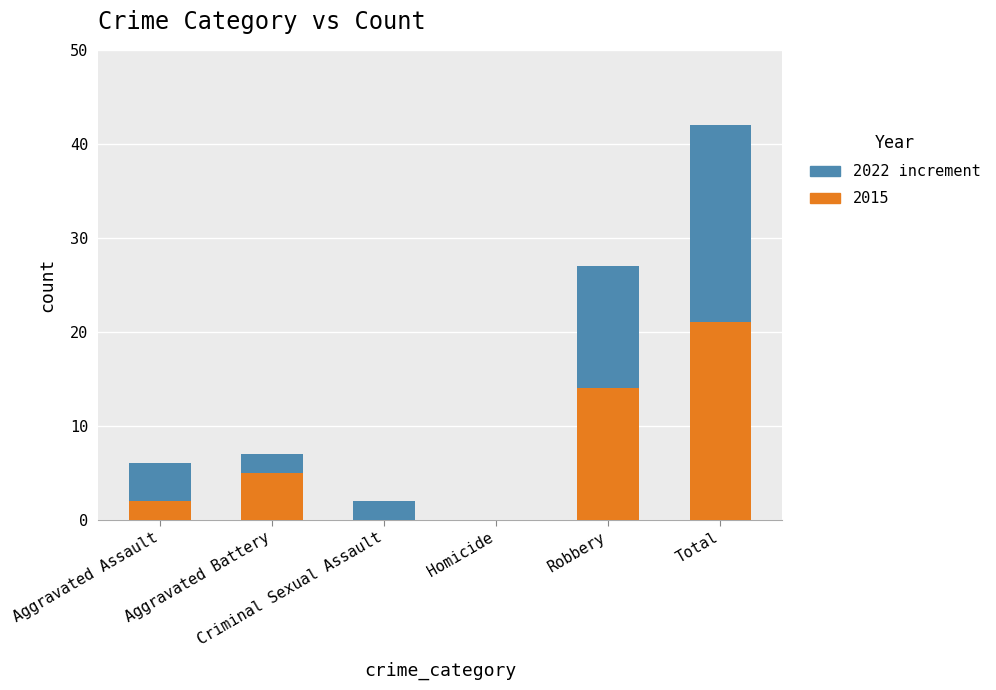

Does the chart contain stacked bars?

Yes